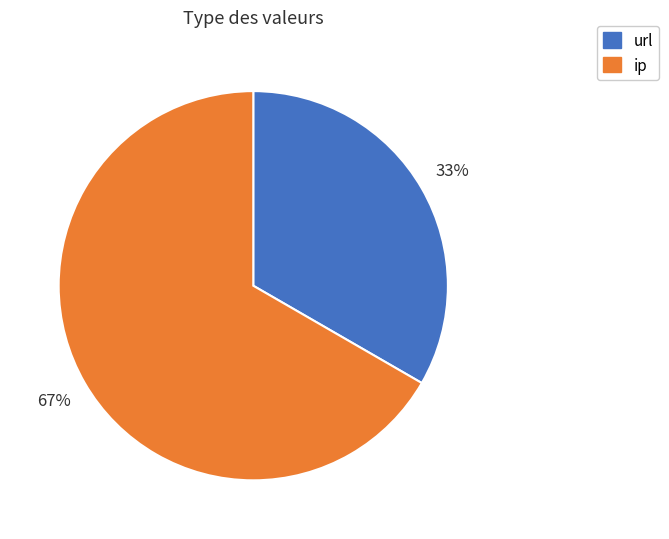

What percentage is the ip slice, to the nearest percent?

67%